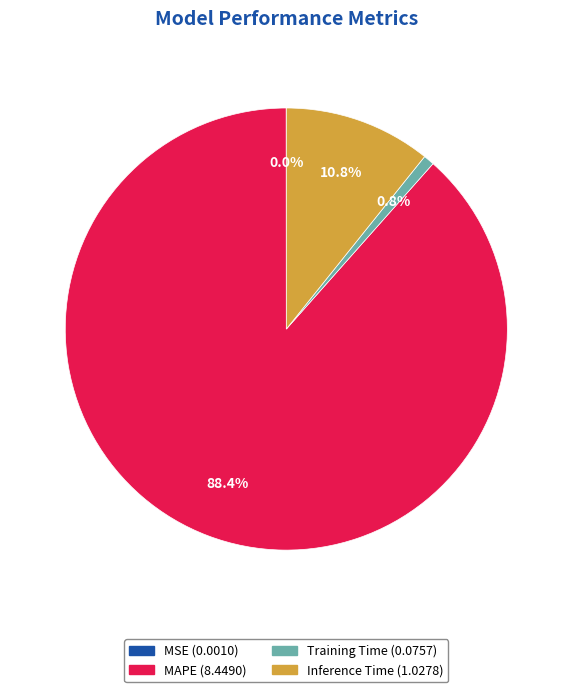

Between Training Time and Inference Time, which is larger?

Inference Time